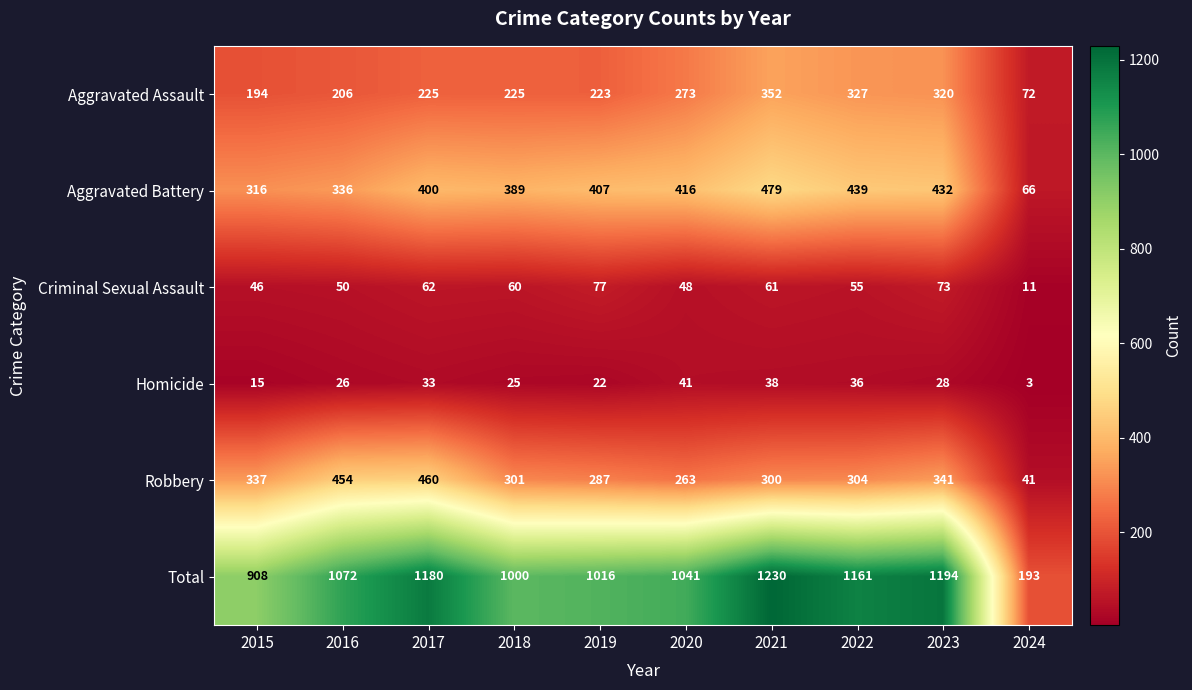

What is the difference between the Total values at 2017 and 2015?

272